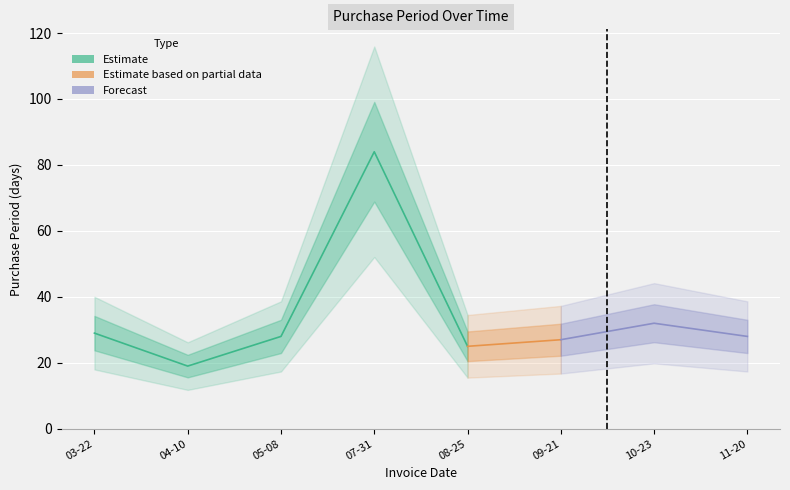

Where is the first local minimum?

2017-04-10